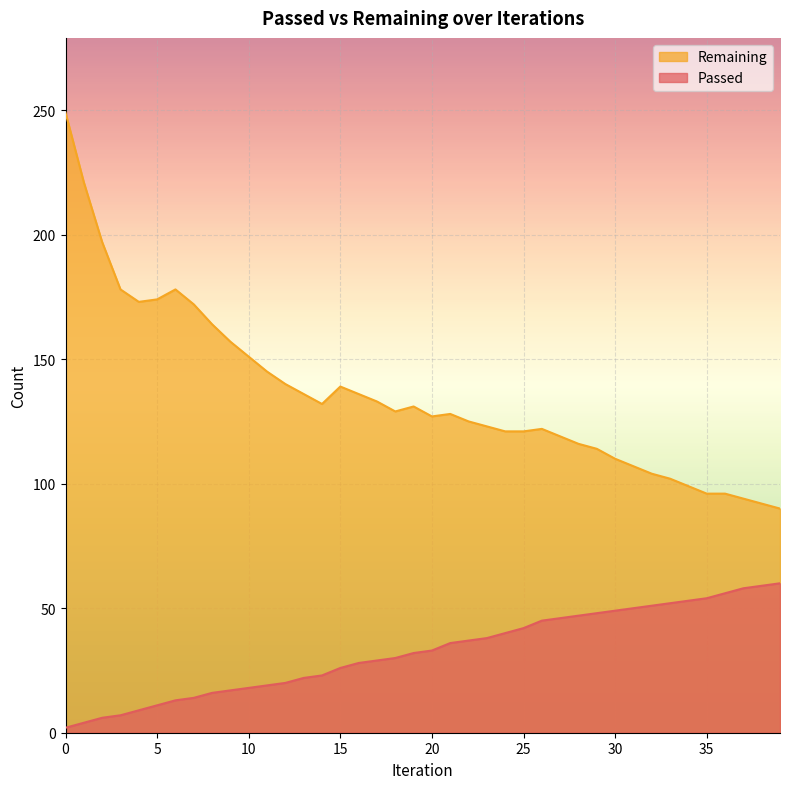

In Remaining, how many points are higher than both neighbors (excluding endpoints)?

5